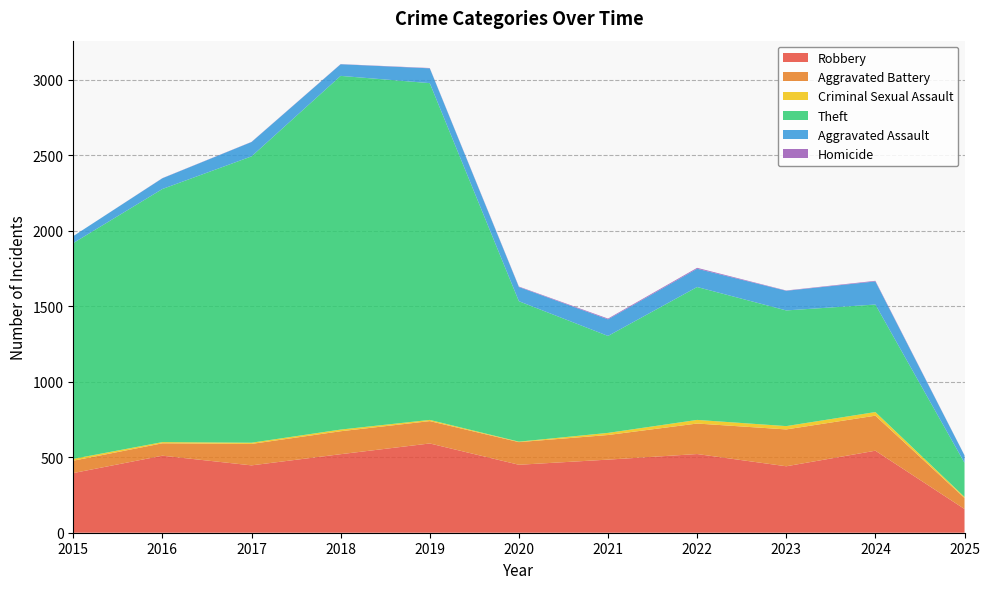

Reading right to left, transcribe all the data shown in this chart.

Robbery: 2025=157	2024=543	2023=440	2022=521	2021=484	2020=450	2019=591	2018=520	2017=446	2016=510	2015=395
Aggravated Battery: 2025=73	2024=232	2023=244	2022=202	2021=163	2020=150	2019=148	2018=152	2017=142	2016=82	2015=82
Criminal Sexual Assault: 2025=7	2024=24	2023=22	2022=24	2021=14	2020=3	2019=8	2018=11	2017=8	2016=8	2015=12
Theft: 2025=226	2024=712	2023=766	2022=880	2021=642	2020=930	2019=2230	2018=2342	2017=1896	2016=1676	2015=1429
Aggravated Assault: 2025=49	2024=153	2023=130	2022=121	2021=110	2020=94	2019=98	2018=77	2017=95	2016=71	2015=46
Homicide: 2025=1	2024=4	2023=2	2022=6	2021=5	2020=3	2019=2	2018=1	2017=1	2016=1	2015=0